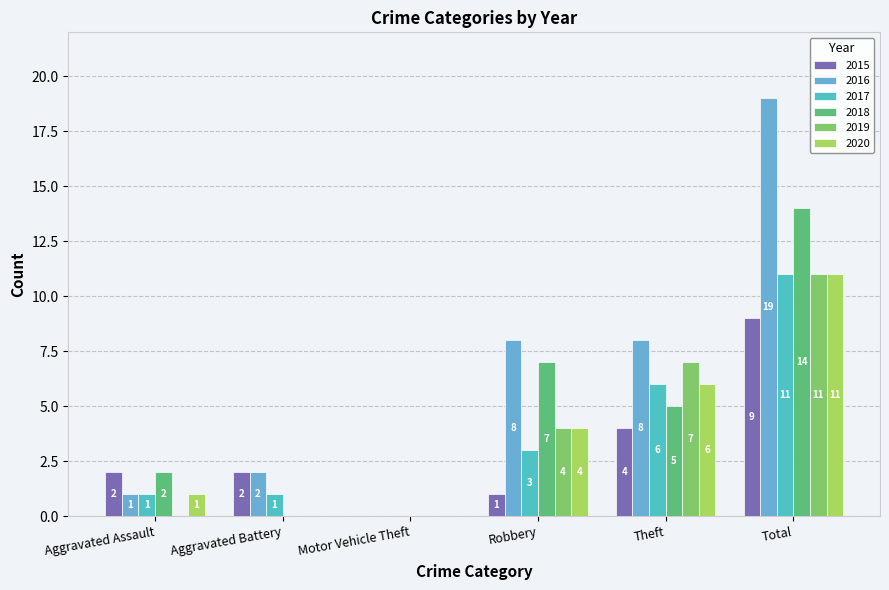

Reading left to right, list all the values displayed in this chart.

2015: Aggravated Assault=2	Aggravated Battery=2	Motor Vehicle Theft=0	Robbery=1	Theft=4	Total=9
2016: Aggravated Assault=1	Aggravated Battery=2	Motor Vehicle Theft=0	Robbery=8	Theft=8	Total=19
2017: Aggravated Assault=1	Aggravated Battery=1	Motor Vehicle Theft=0	Robbery=3	Theft=6	Total=11
2018: Aggravated Assault=2	Aggravated Battery=0	Motor Vehicle Theft=0	Robbery=7	Theft=5	Total=14
2019: Aggravated Assault=0	Aggravated Battery=0	Motor Vehicle Theft=0	Robbery=4	Theft=7	Total=11
2020: Aggravated Assault=1	Aggravated Battery=0	Motor Vehicle Theft=0	Robbery=4	Theft=6	Total=11